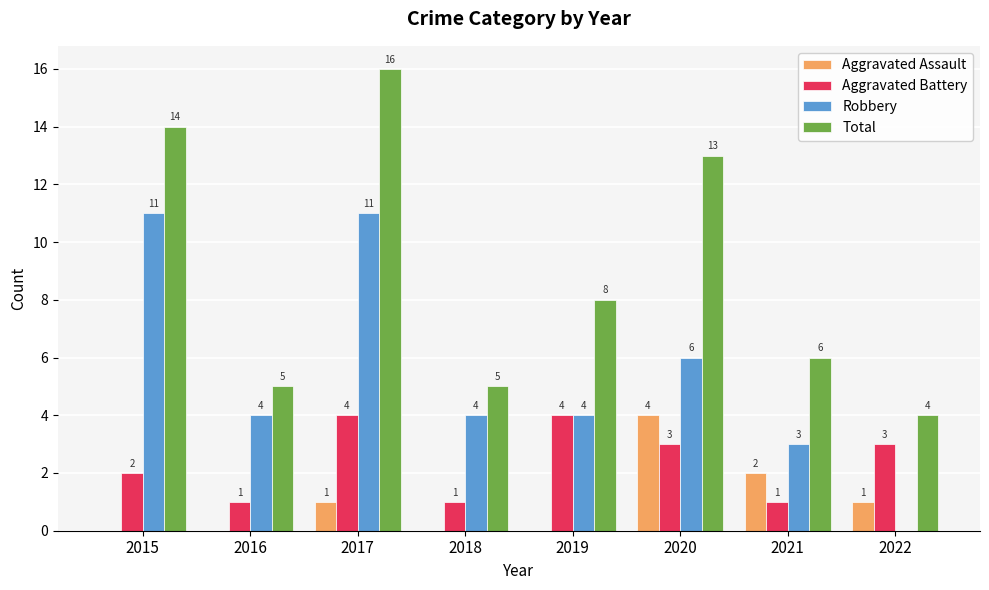

True or false: Aggravated Assault has a value of 2 at 2021.

True